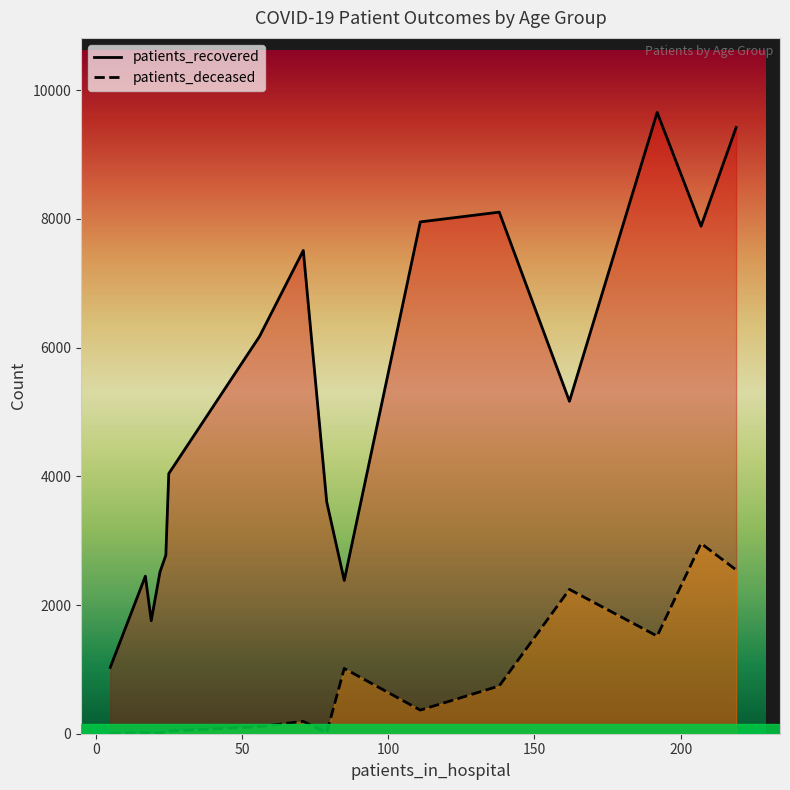

What position from the left is 0?

2